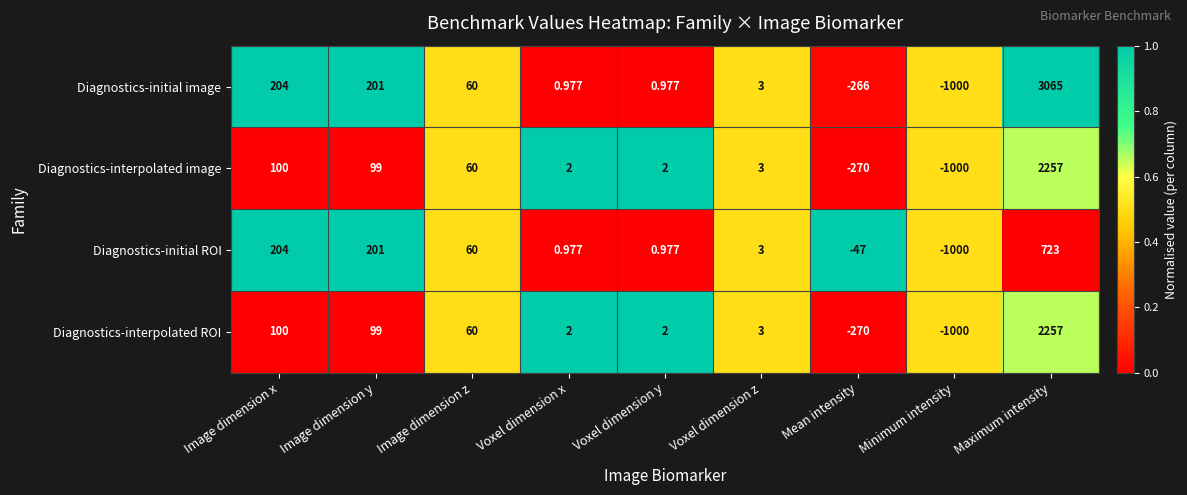

Where does the Diagnostics-initial ROI series first go above 3?

Image dimension x